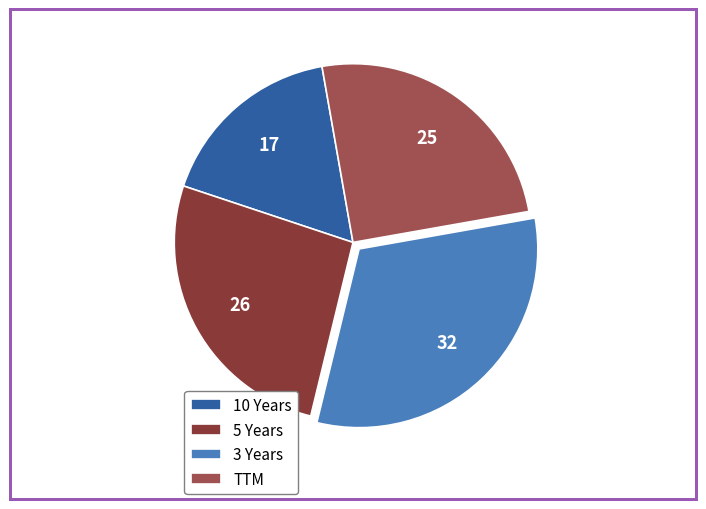

What is the smallest slice in the pie chart?

10 Years